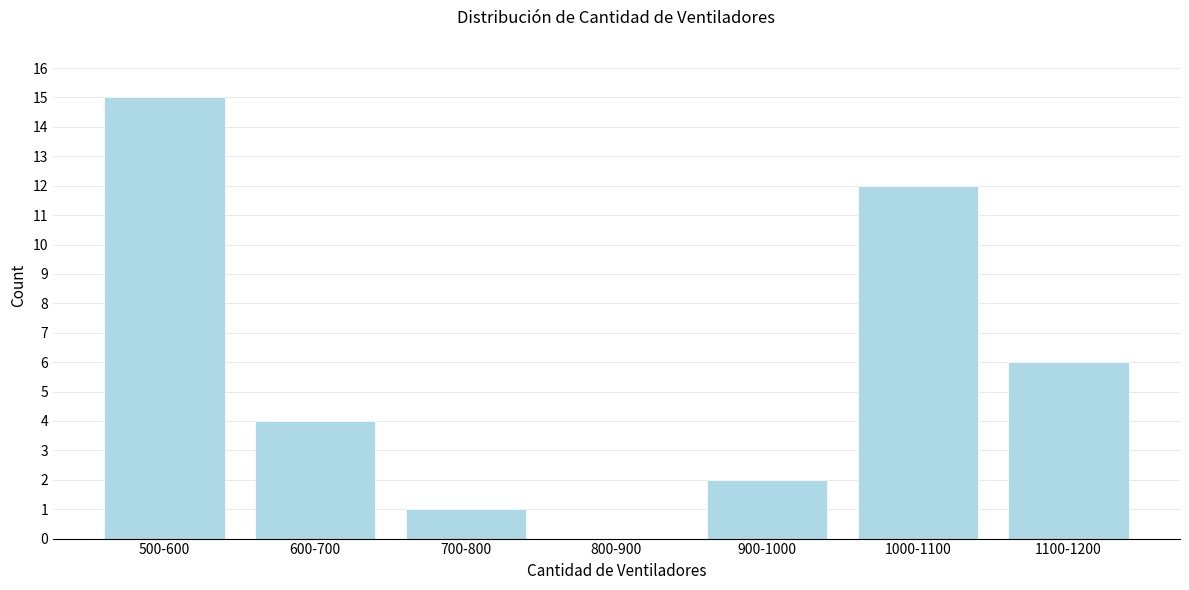

Reading left to right, extract all data points from this chart.

500-600=15	600-700=4	700-800=1	800-900=0	900-1000=2	1000-1100=12	1100-1200=6